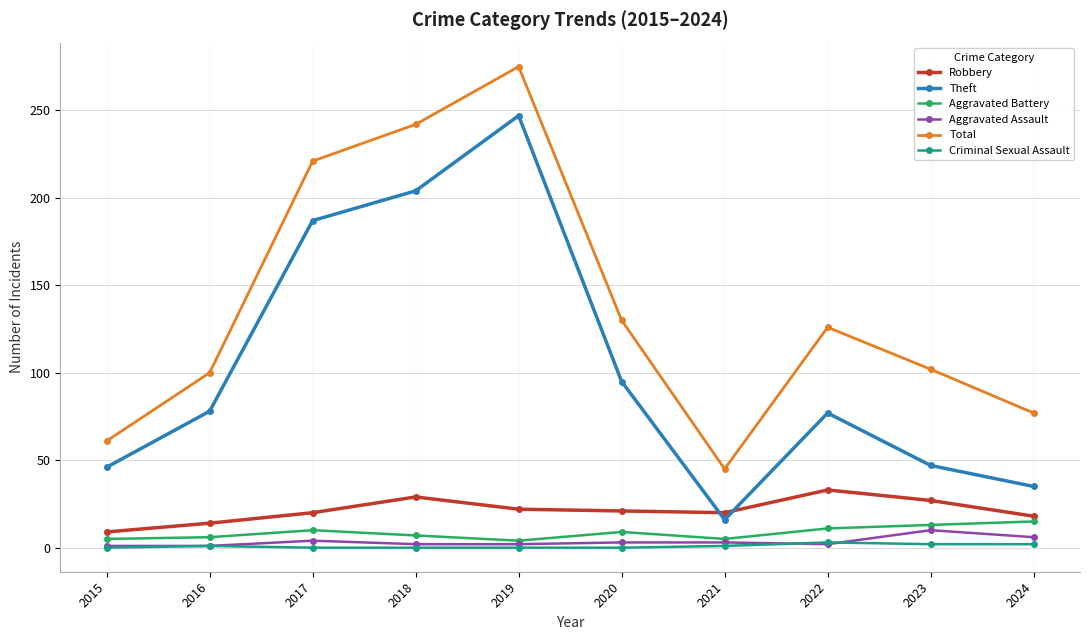

How many interior local valleys does the Theft series have?

1